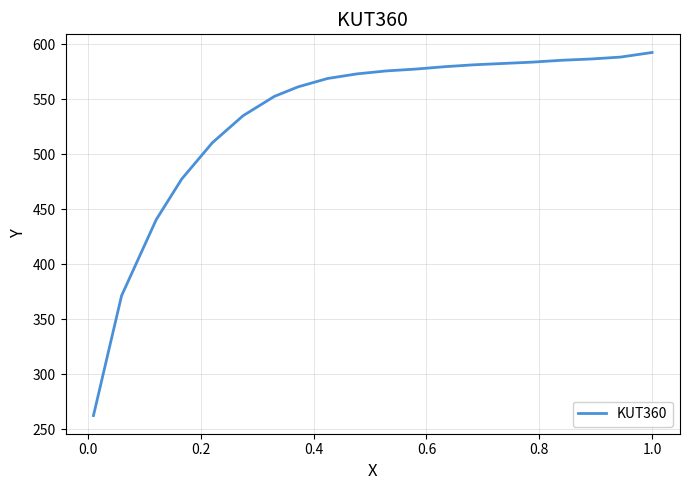

What is the difference between the maximum and minimum values?

329.9